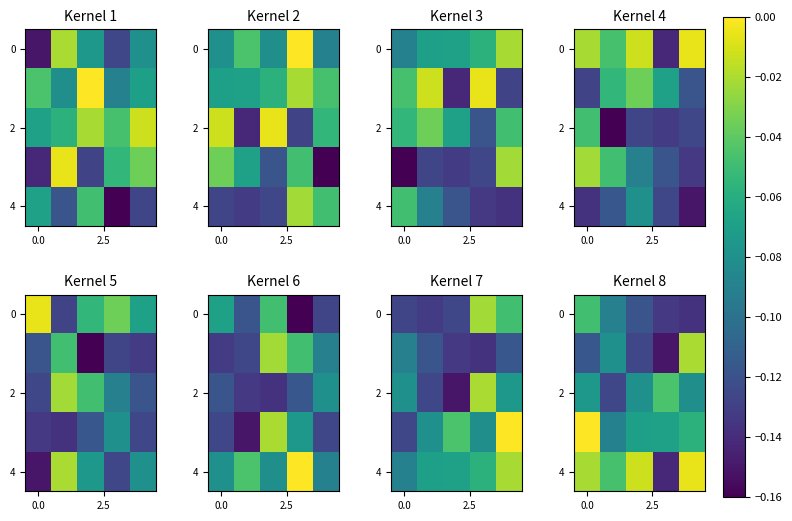

What is the spread (max minus min) of values at 0.0?

0.1